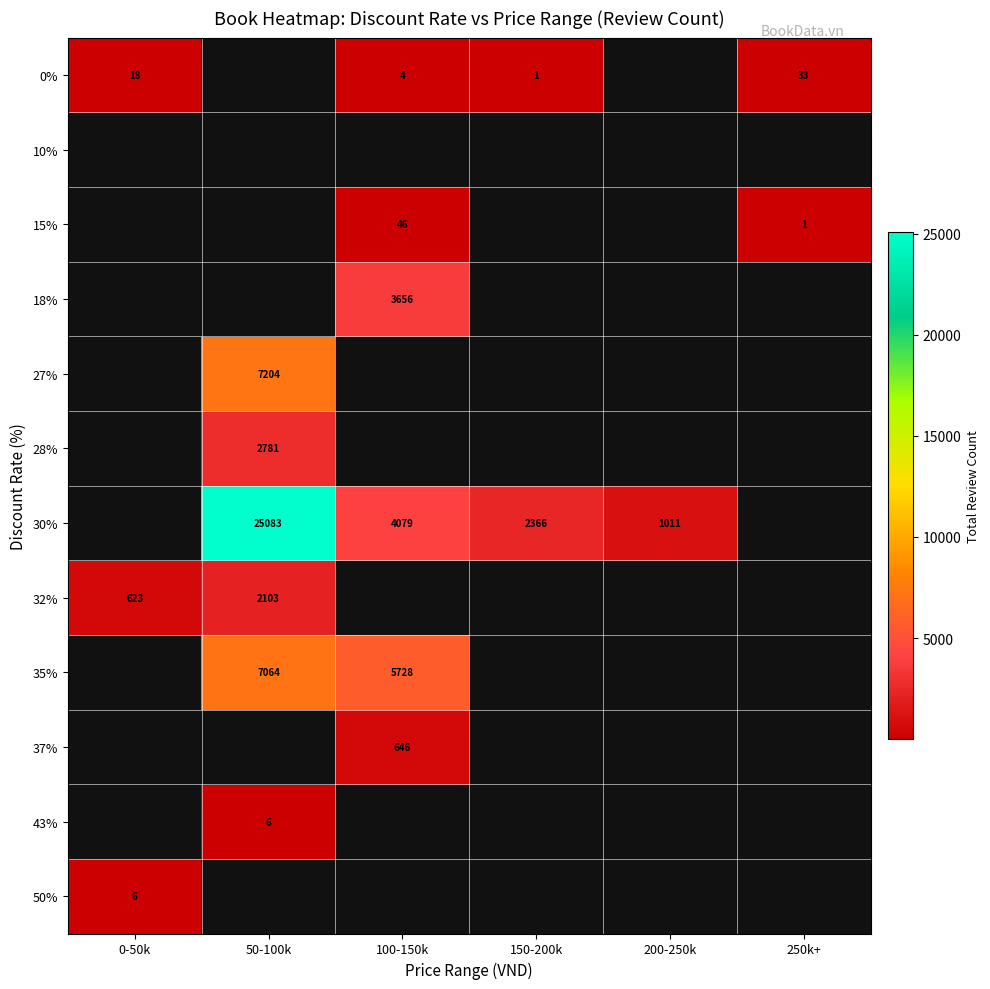

Is it true that 27% equals 7204 at 50-100k?

True